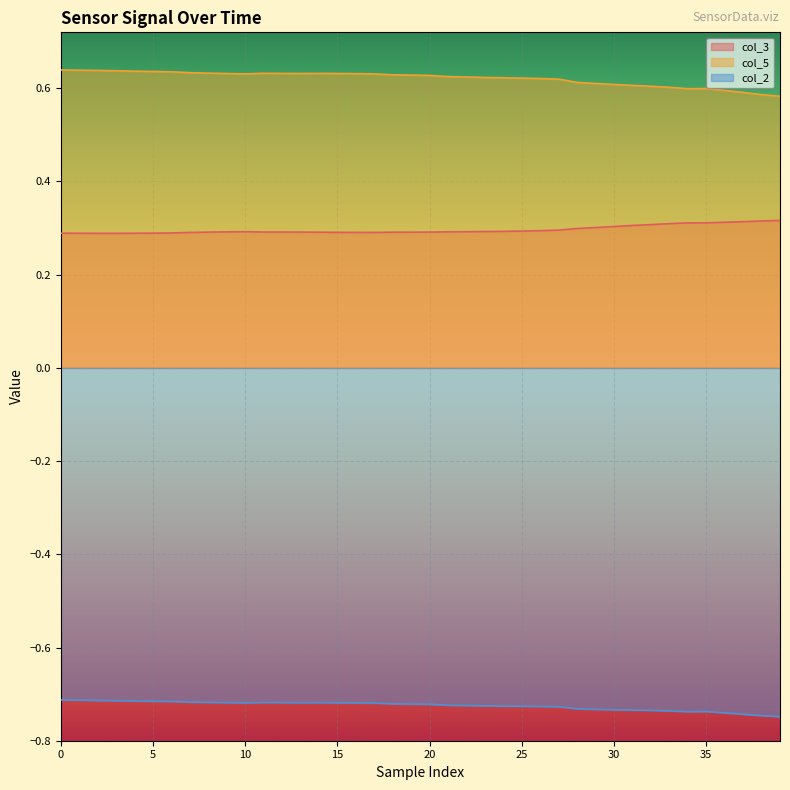

List the series in order of their peak value, highest first.

col_5, col_3, col_2